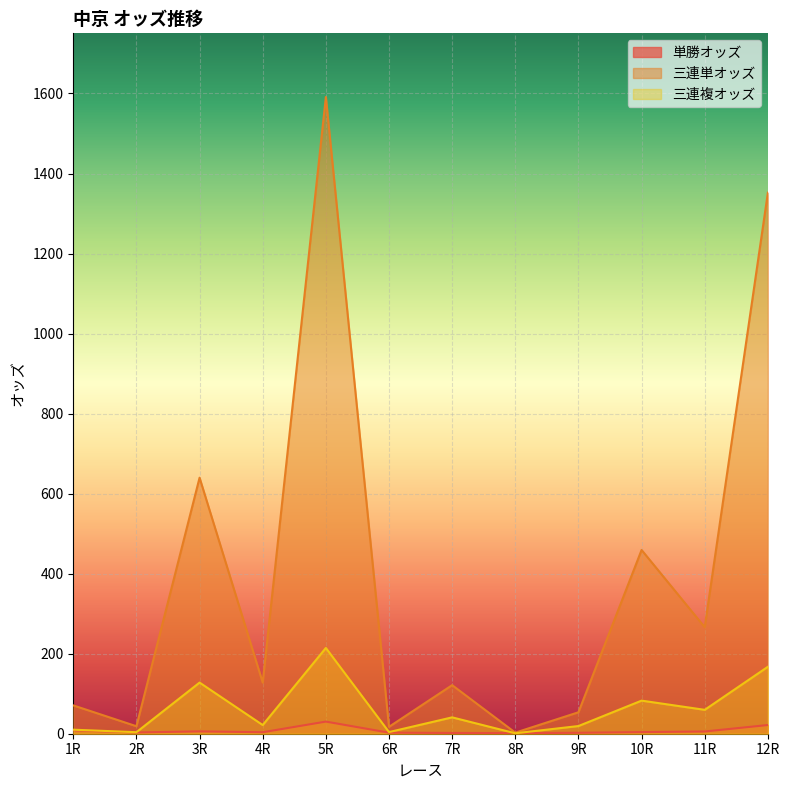

What is the difference between the highest and lowest values at 9R?

51.3